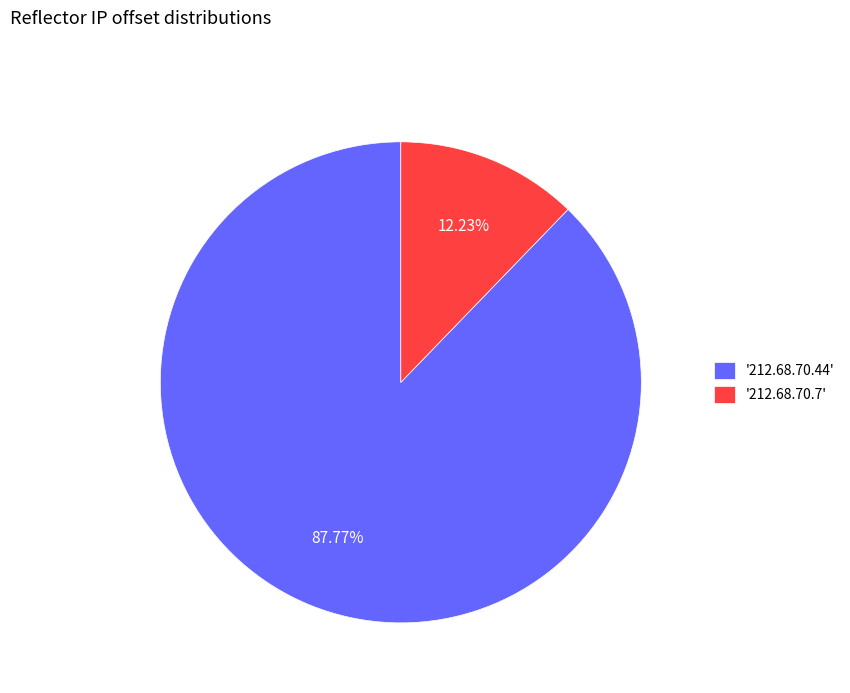

Combined, do '212.68.70.44' and '212.68.70.7' account for over 50%?

Yes